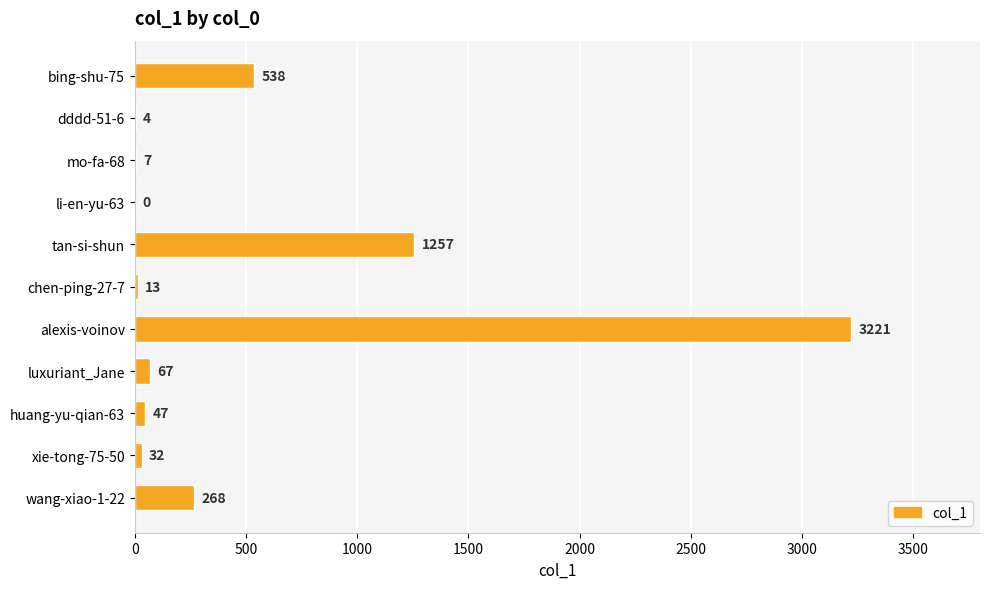

What is the maximum value shown in the chart?

3221